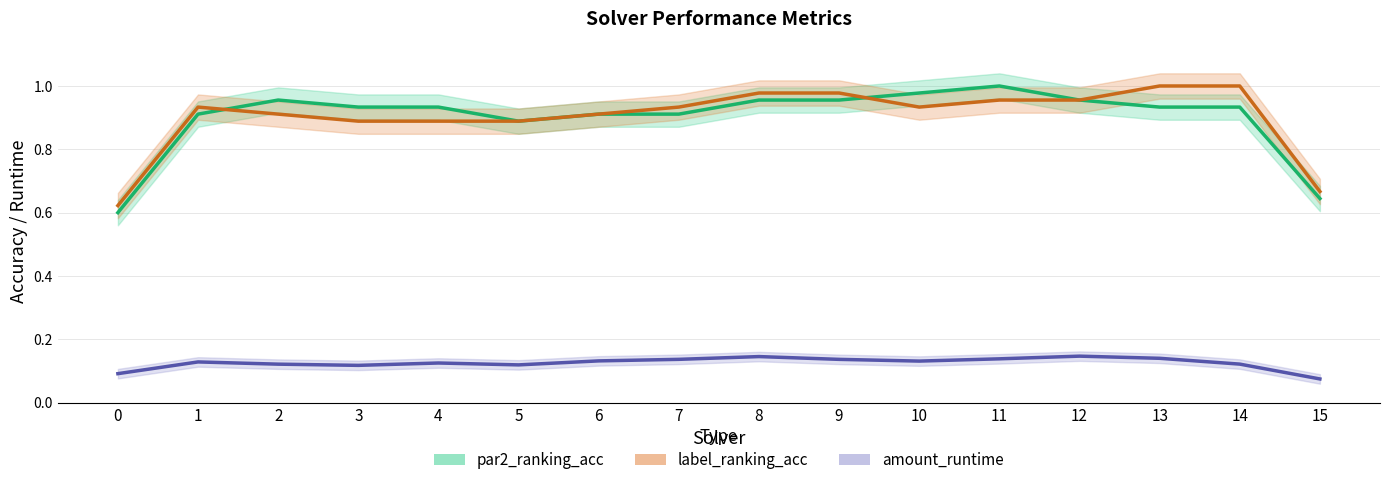

Is the value of par2_ranking_acc at 13 greater than the value of amount_runtime at 14?

Yes